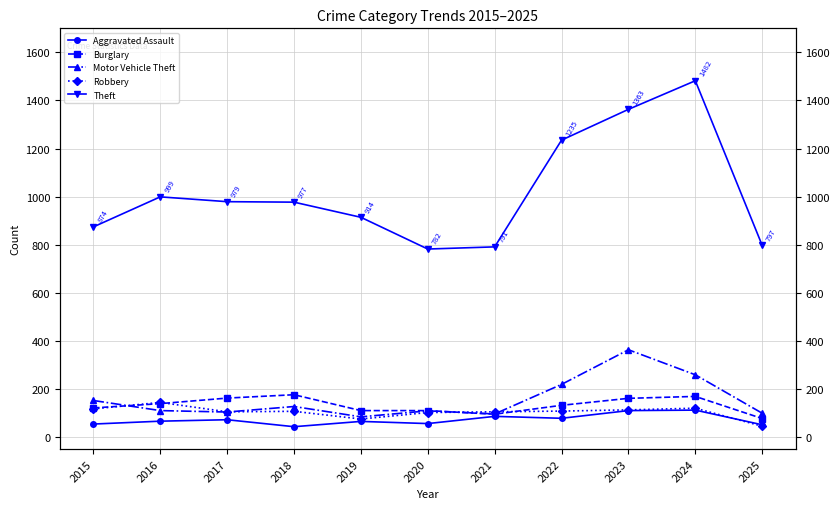

The value of Robbery at 2020 is 102. True or false?

True